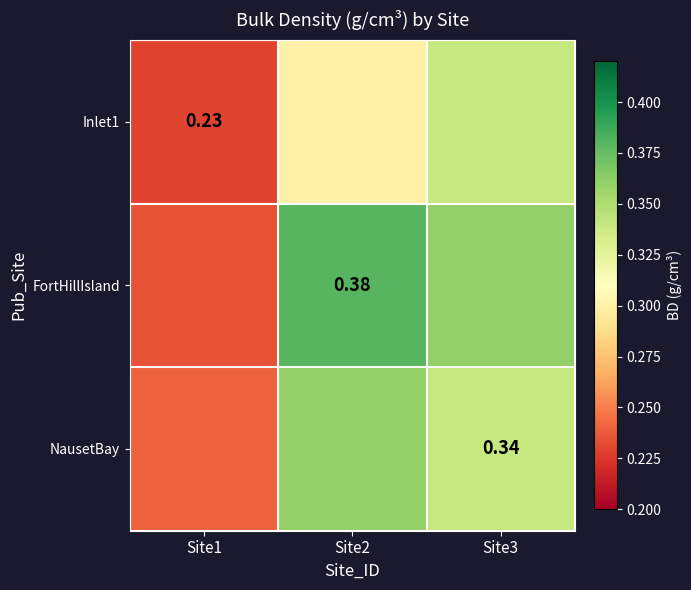

What is the sum of the FortHillIsland values at Site2 and Site1?

0.6